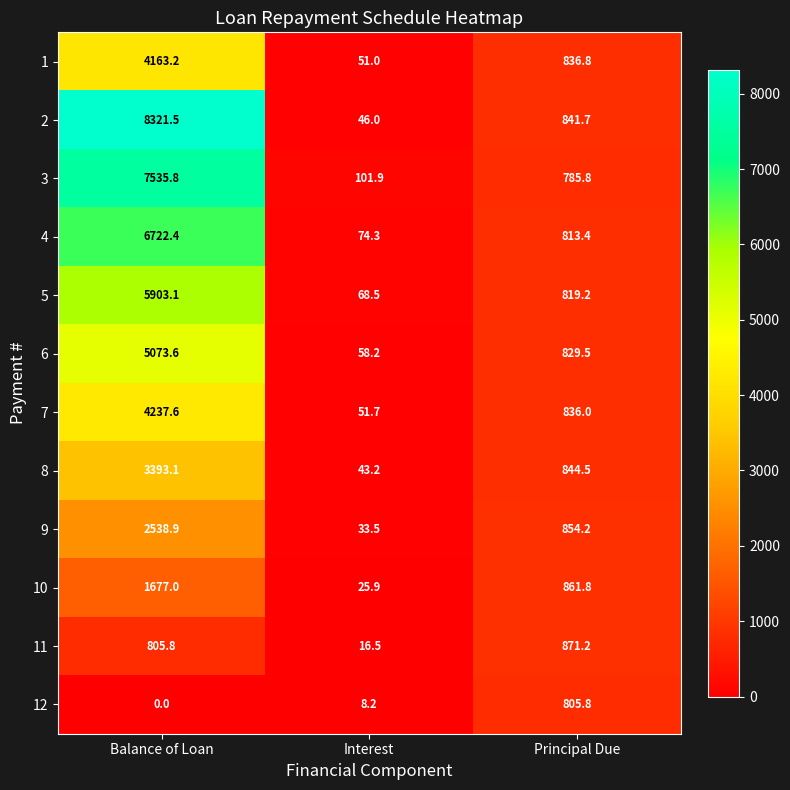

What is the difference between the maximum and minimum values in the 2 series?

8275.5